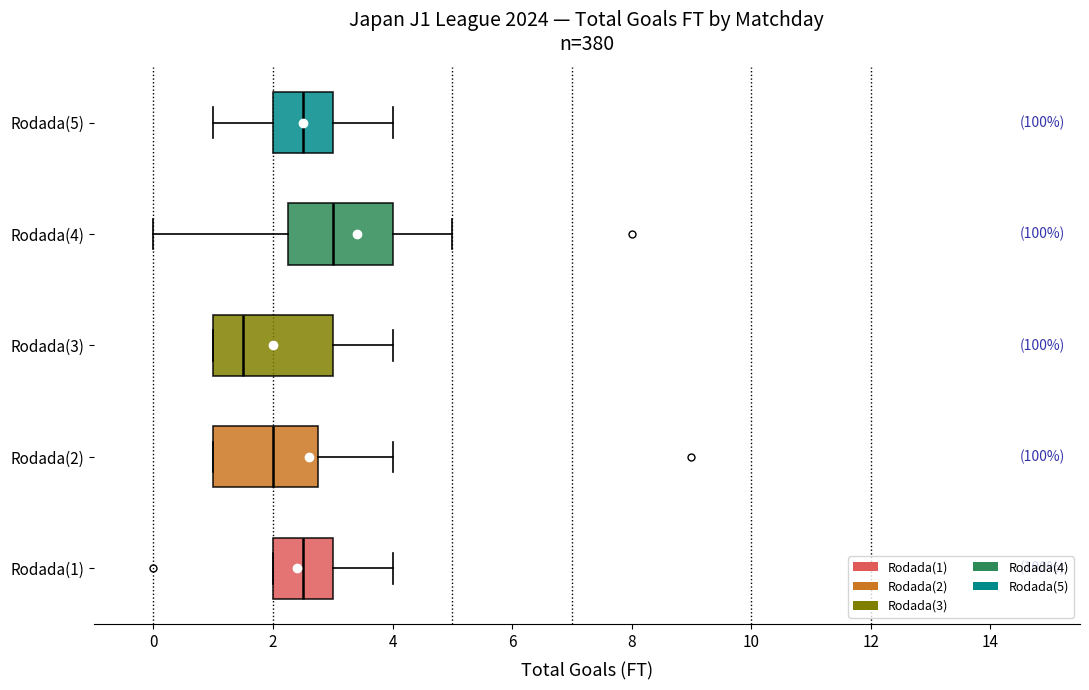

Reading bottom to top, read every box against the x-axis: the position of its median line, the range the box covers, and the ends of its whiskers. The values are not printed on the chart, so give them approximately, as read against the axis.

Rodada(1): median 2.6, box 2.0 to 3.0, whiskers 2.0 to 4.0
Rodada(2): median 2.0, box 1.0 to 2.8, whiskers 1.0 to 4.0
Rodada(3): median 1.6, box 1.0 to 3.0, whiskers 1.0 to 4.0
Rodada(4): median 3.0, box 2.2 to 4.0, whiskers 0.0 to 5.0
Rodada(5): median 2.6, box 2.0 to 3.0, whiskers 1.0 to 4.0